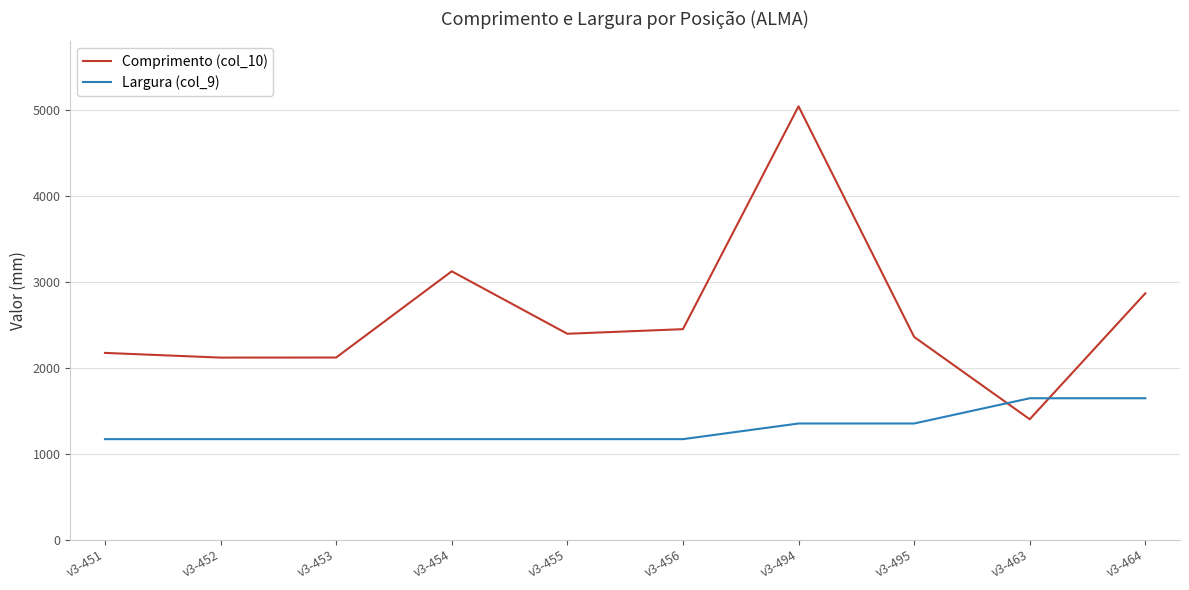

True or false: Comprimento (col_10) and Largura (col_9) cross at least once.

True